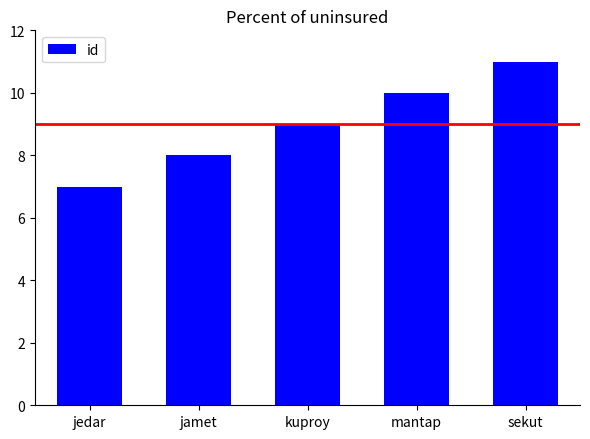

What is the average value?

9